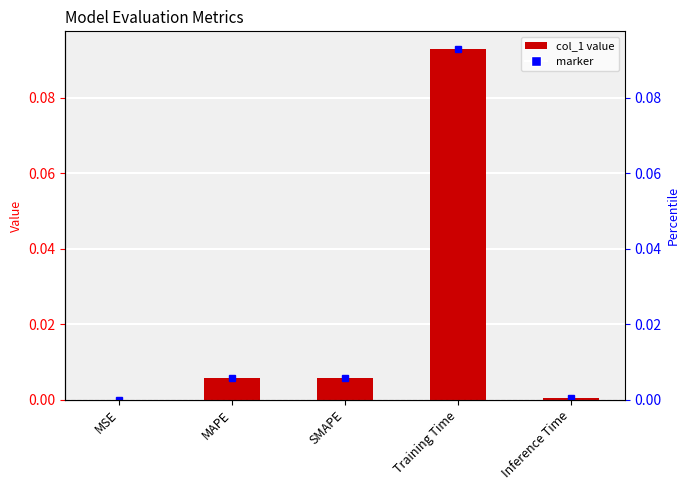

Are the bars grouped side by side (vs. stacked)?

No